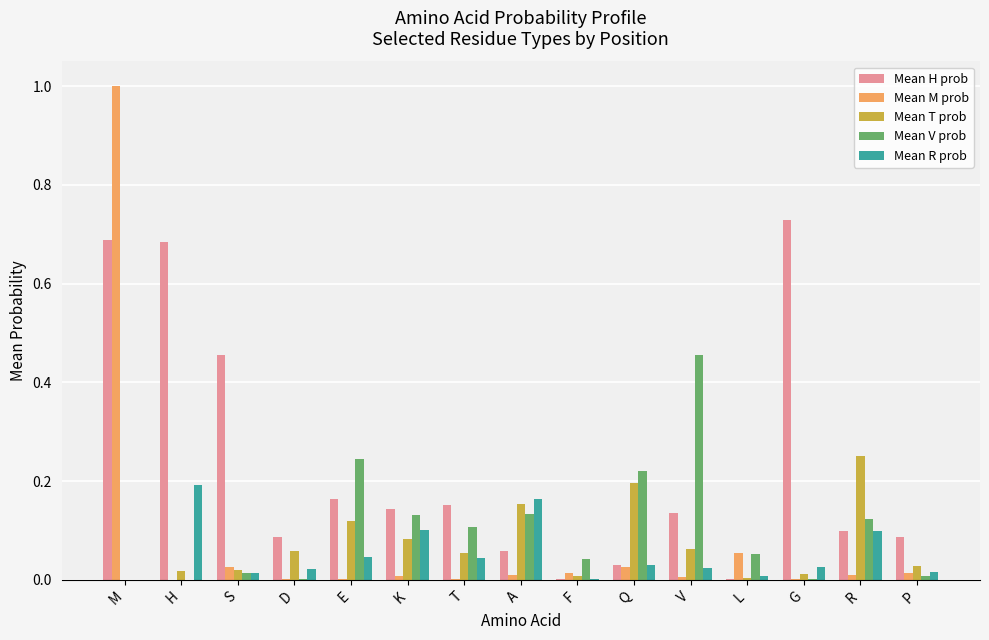

Which series has the largest total across all categories?

Mean H prob